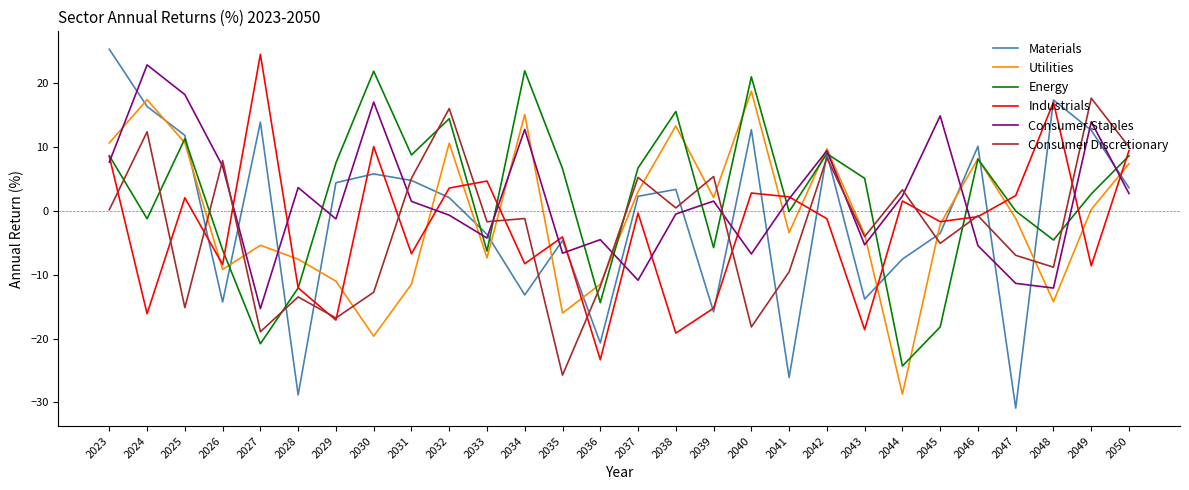

How many times do Materials and Utilities cross each other?

17